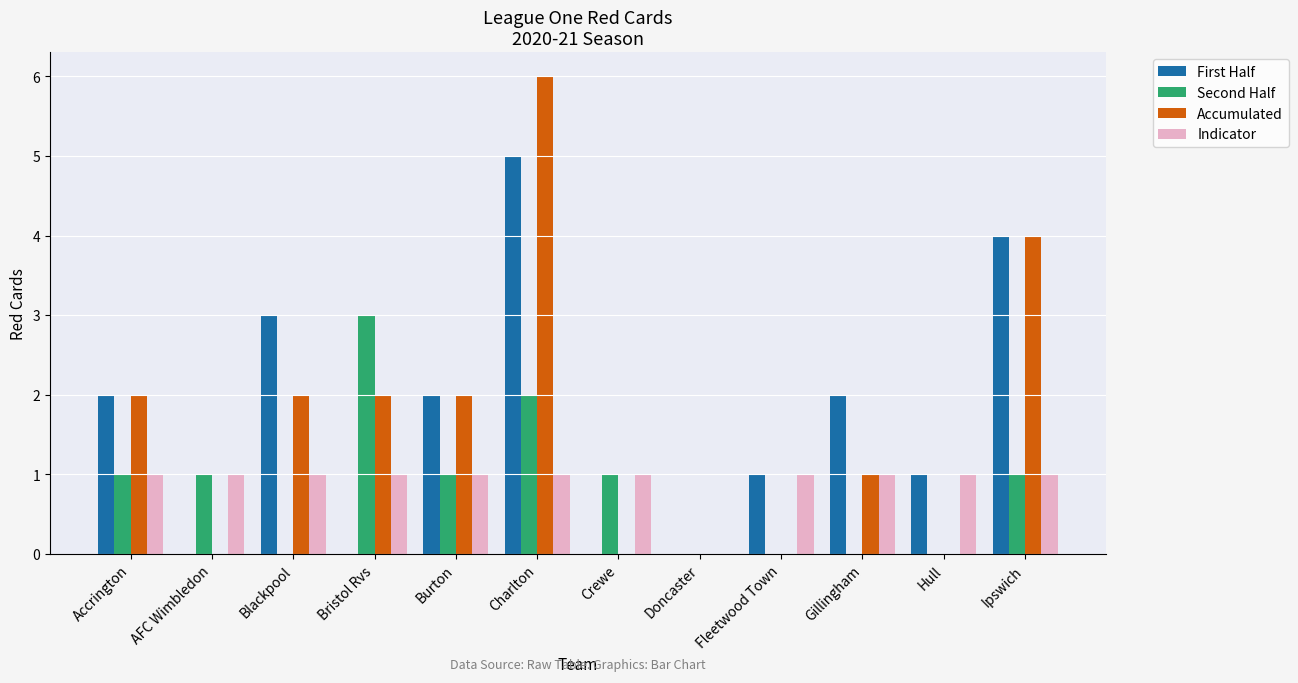

How many Indicator values are between 1 and 2?

11